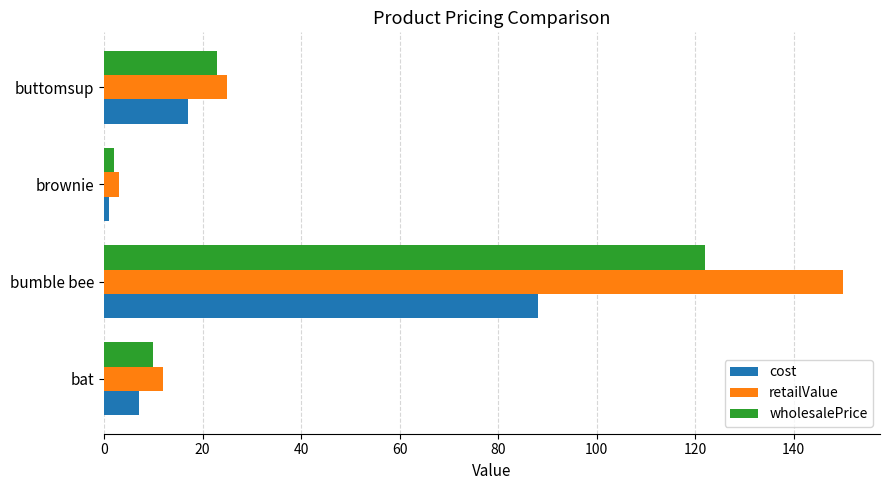

Is it true that wholesalePrice equals 52 at bumble bee?

False